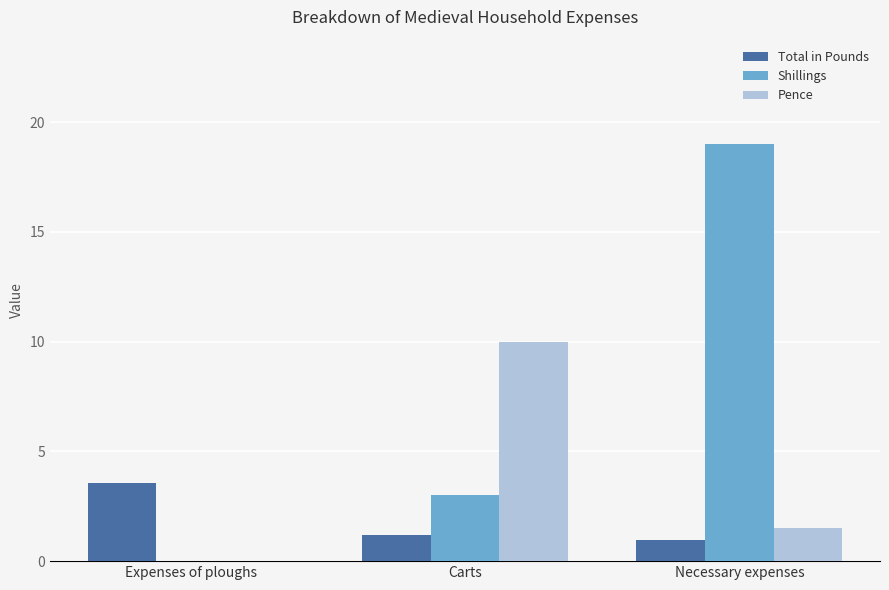

The value of Total in Pounds at Expenses of ploughs is 5.7. True or false?

False